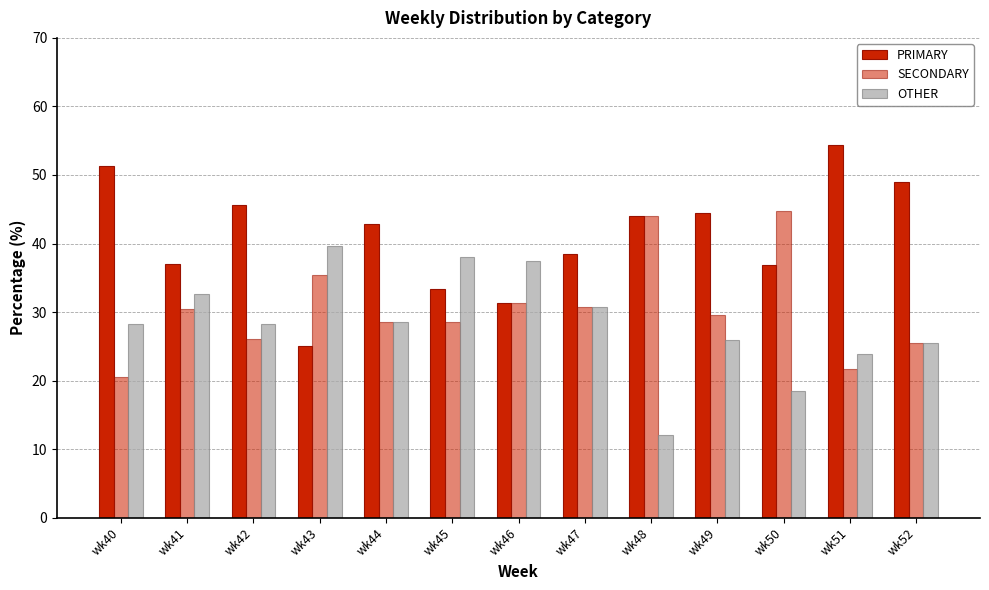

At wk49, list the series in order from smallest to largest.

OTHER, SECONDARY, PRIMARY